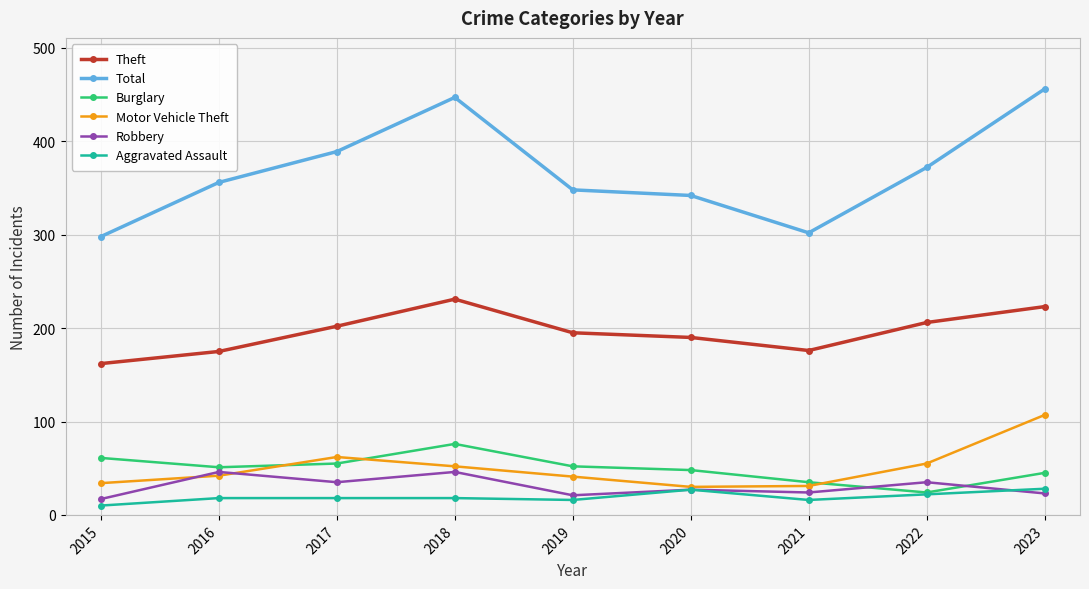

True or false: Total and Robbery intersect in this chart.

False